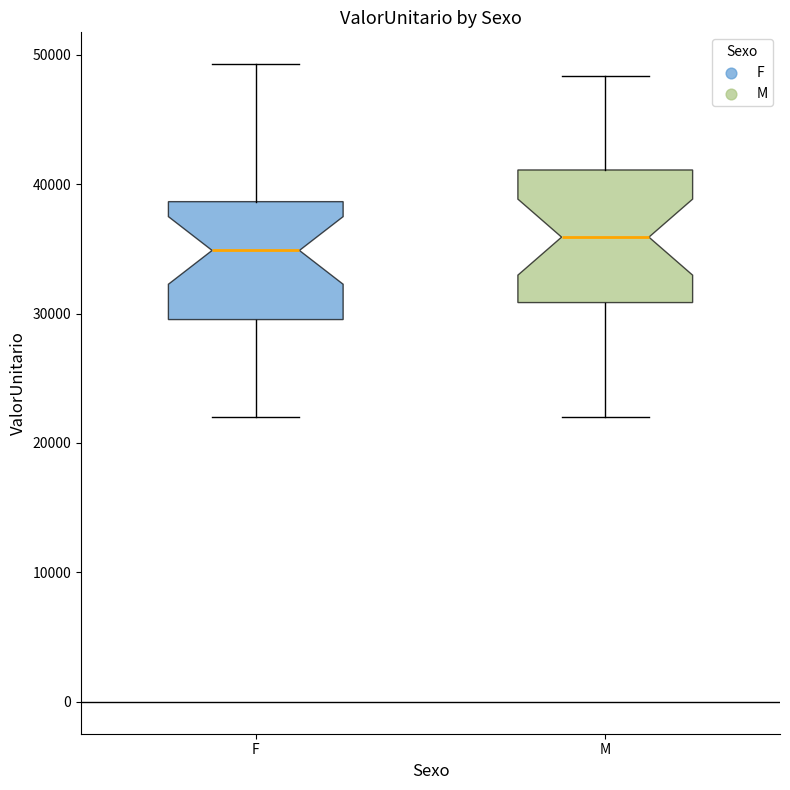

Comparing the boxes themselves (not the whiskers), which one is the tallest?

M